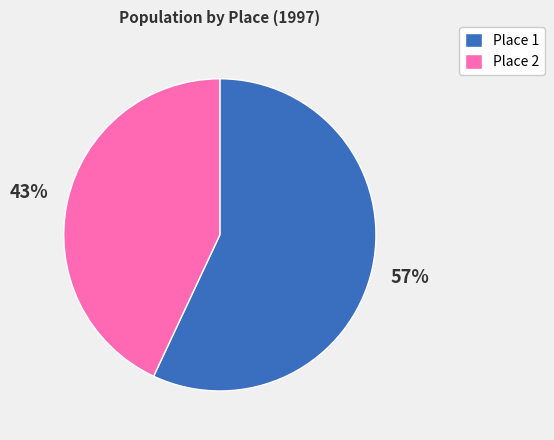

To the nearest percent, what is the difference between the largest and smallest slice percentages?

14%